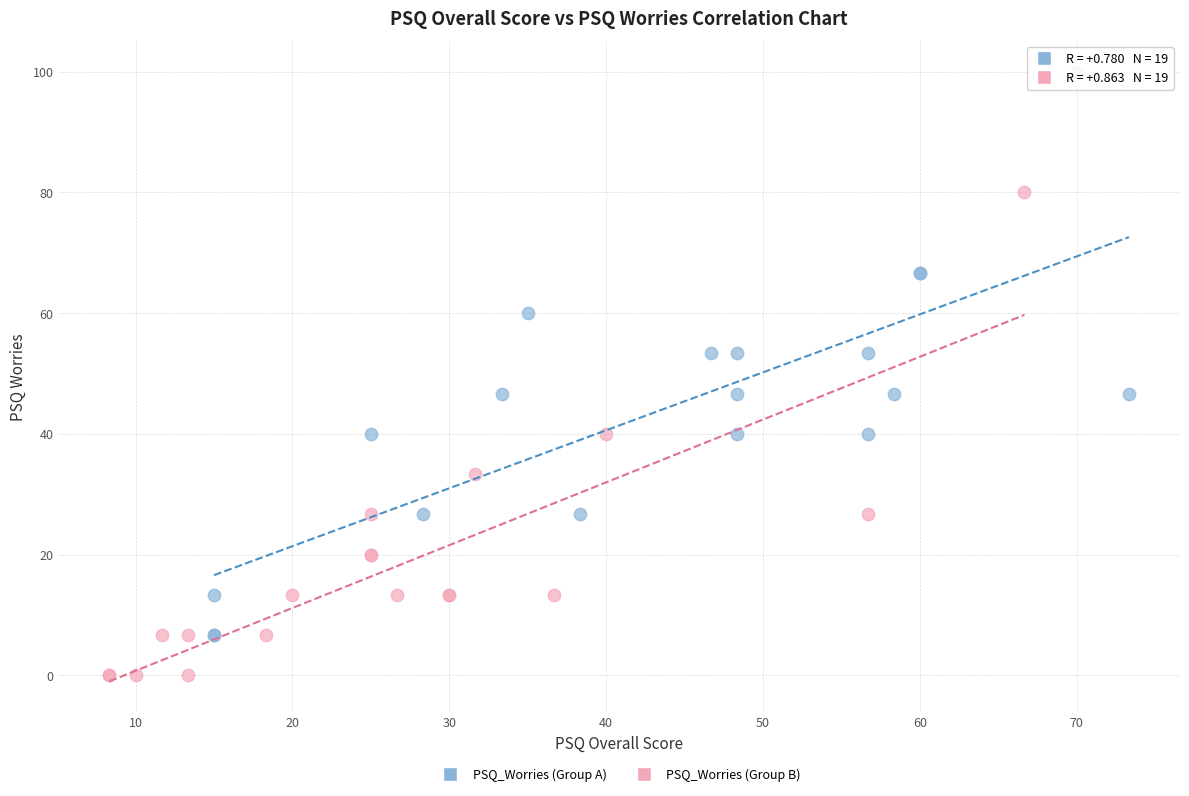

Which series contains the lowest Y value?

PSQ_Worries (Group B)